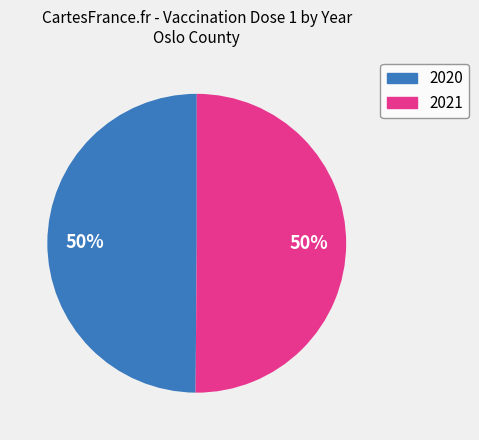

Approximately how many times larger is the value at 2021 compared to 2020?

1.0